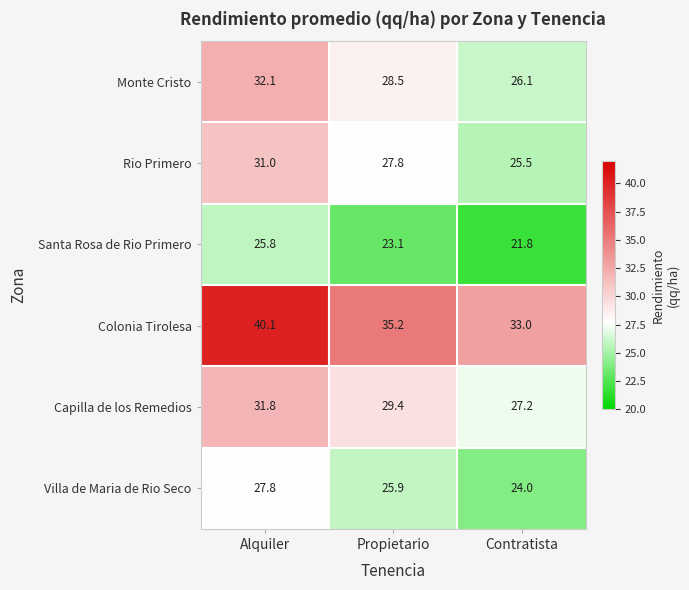

Rank the series by their maximum value, from lowest to highest.

Santa Rosa de Rio Primero, Villa de Maria de Rio Seco, Rio Primero, Capilla de los Remedios, Monte Cristo, Colonia Tirolesa